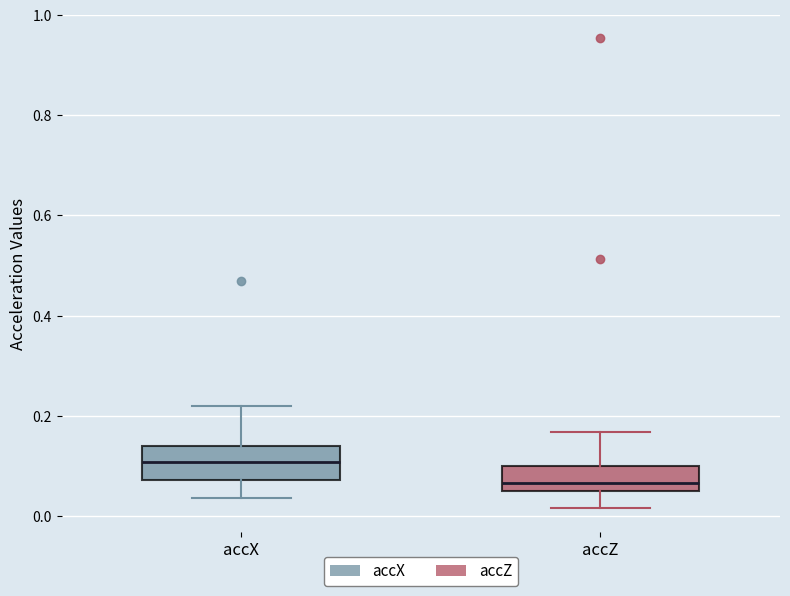

Reading left to right, read every box against the y-axis: the position of its median line, the range the box covers, and the ends of its whiskers. The values are not printed on the chart, so give them approximately, as read against the axis.

accX: median 0.10, box 0.08 to 0.14, whiskers 0.04 to 0.22
accZ: median 0.06, box 0.04 to 0.10, whiskers 0.02 to 0.16